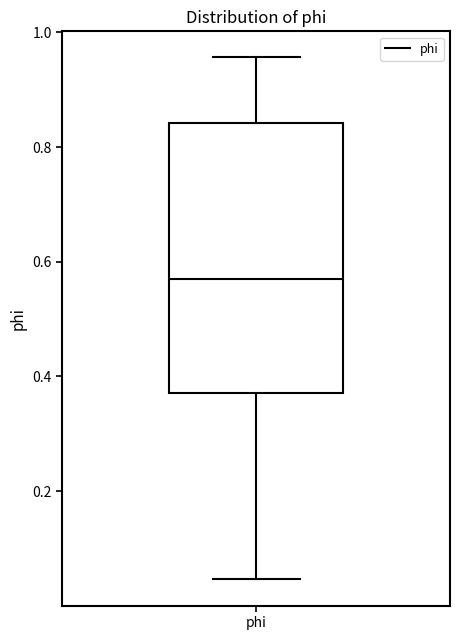

Where is the lower edge of the box for phi on the y-axis? The values are not printed on the chart, so give them approximately, as read against the axis.

0.38